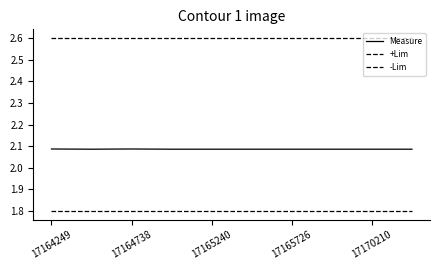

Does the chart have visible grid lines?

No